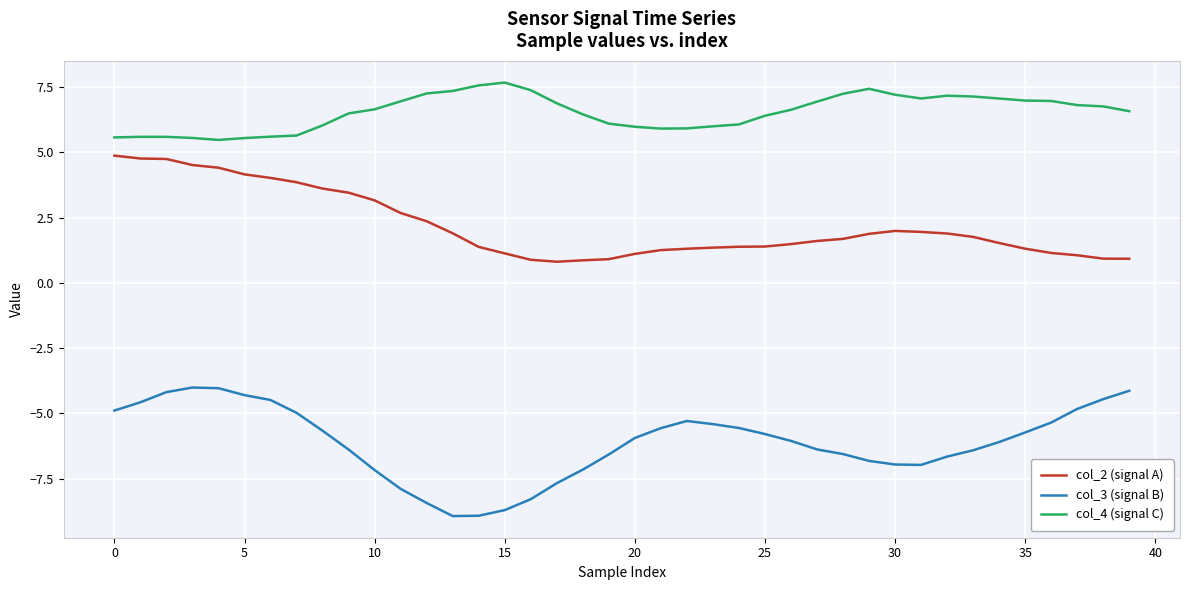

List the series in order of their overall mean, lowest first.

col_3 (signal B), col_2 (signal A), col_4 (signal C)